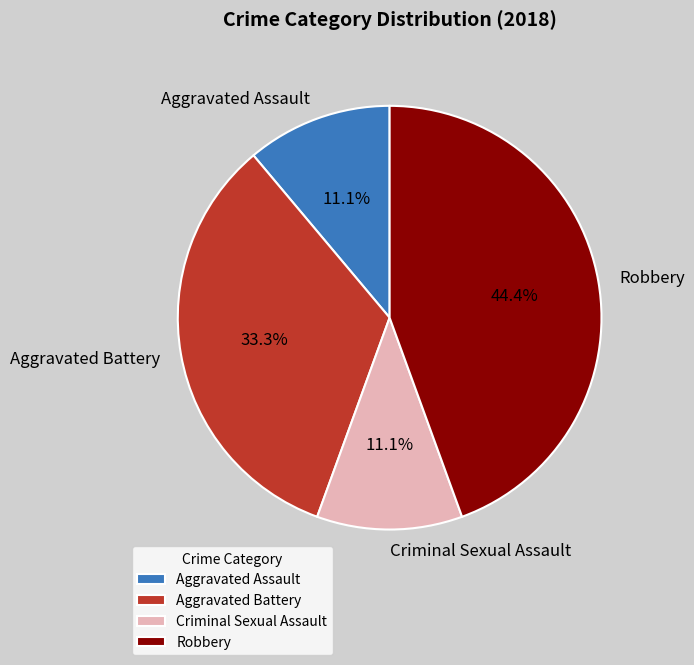

What is the largest slice in the pie chart?

Robbery